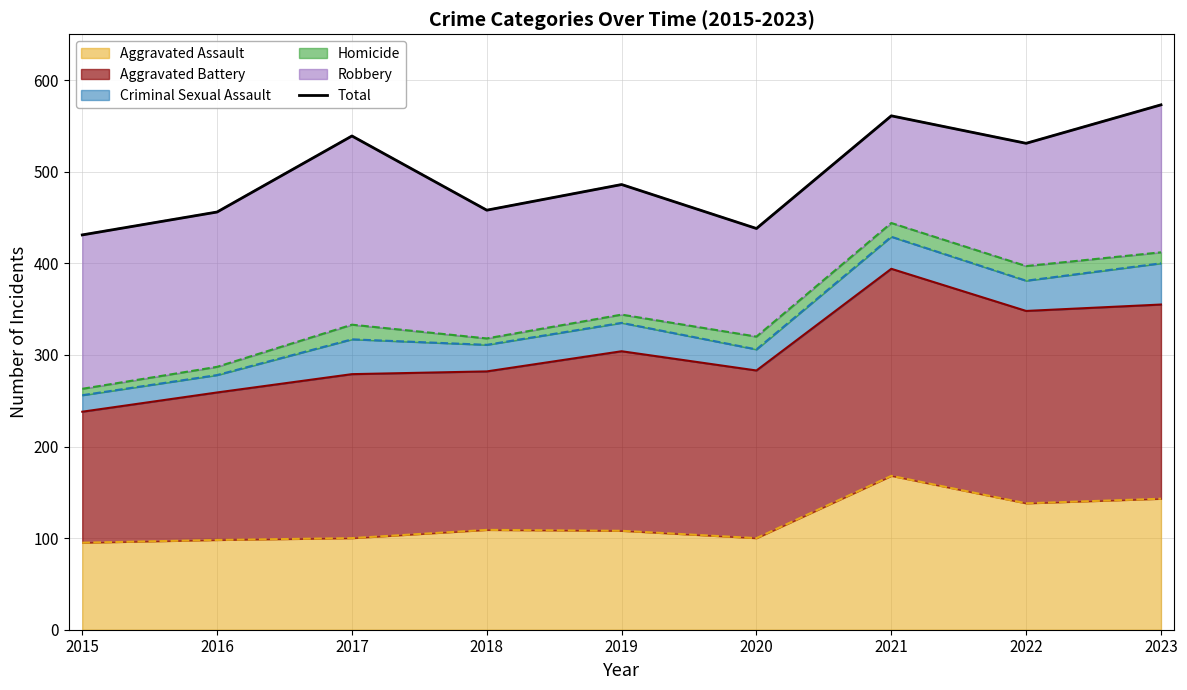

Where is the first local minimum?

2018